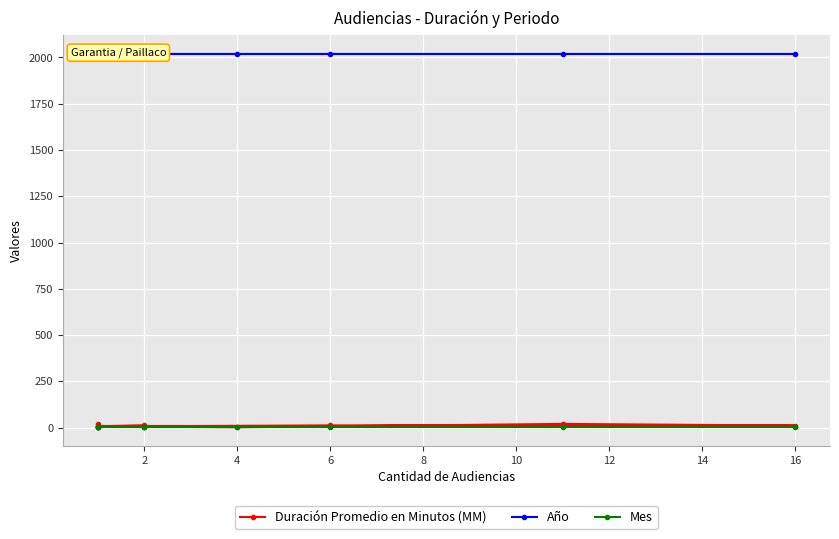

What are all the series names shown in the legend?

Duración Promedio en Minutos (MM), Año, Mes